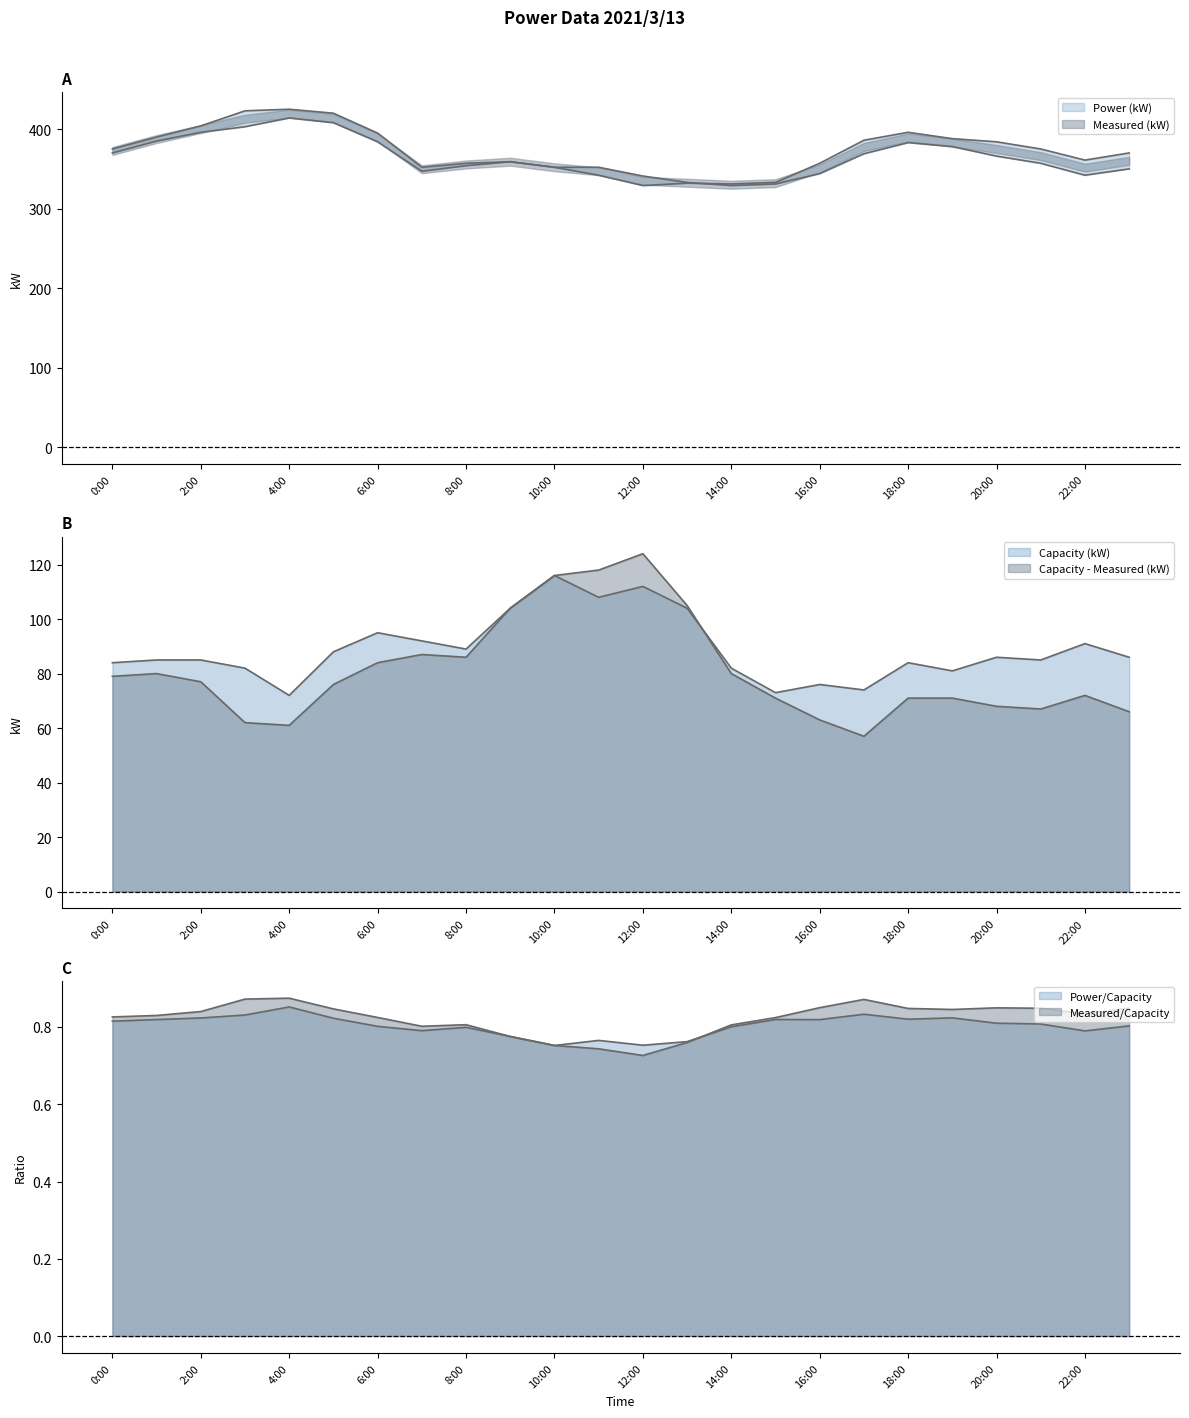

Is the value of Power (kW) at 0:00 greater than the value of Measured (kW) at 15:00?

Yes